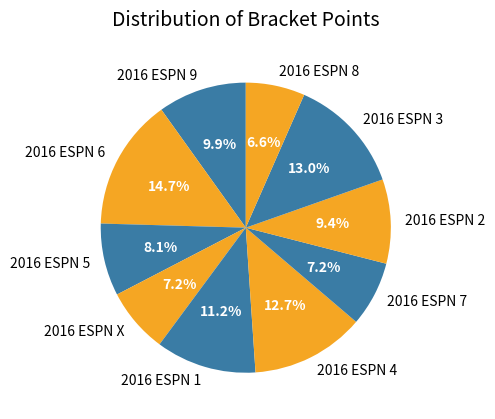

Count the number of slices in the pie.

10